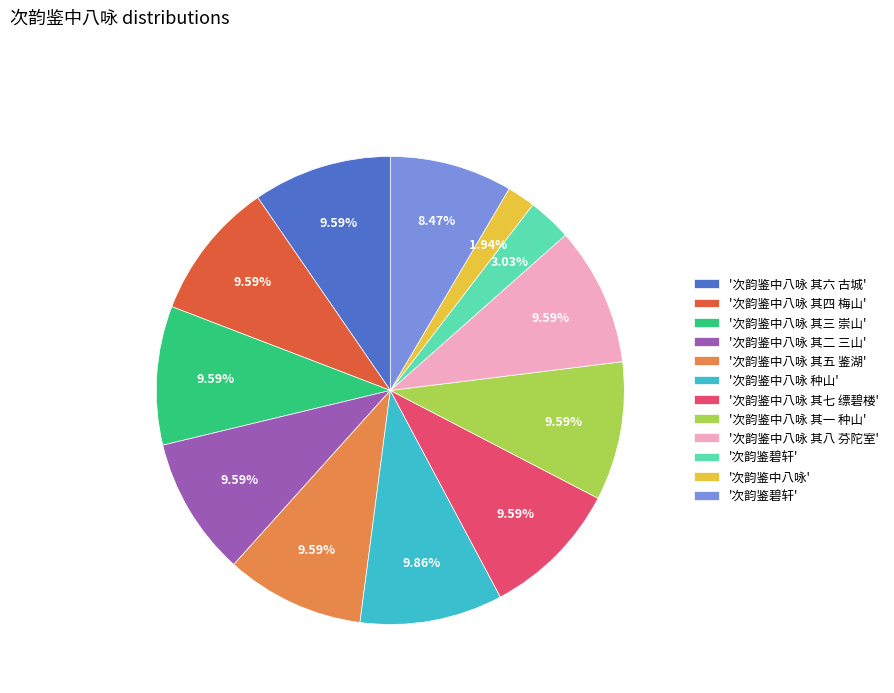

Is there any slice that represents more than half of the pie?

No